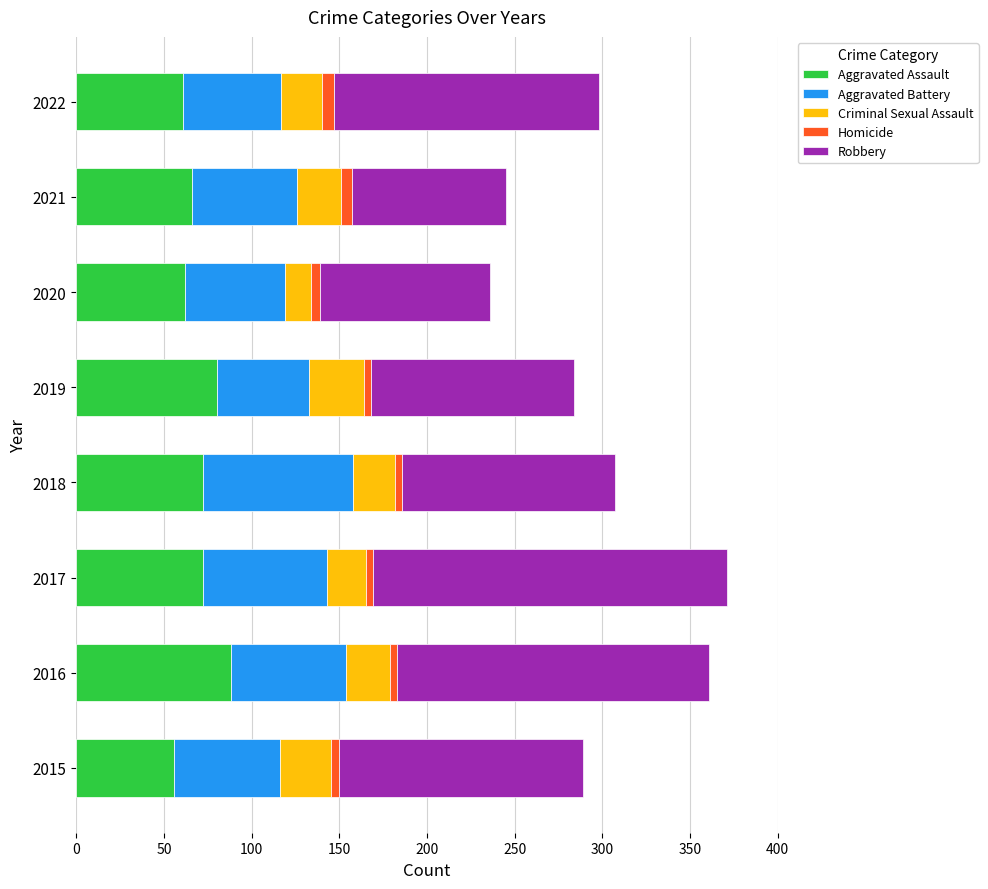

The value of Aggravated Assault at 2015 is 95. True or false?

False